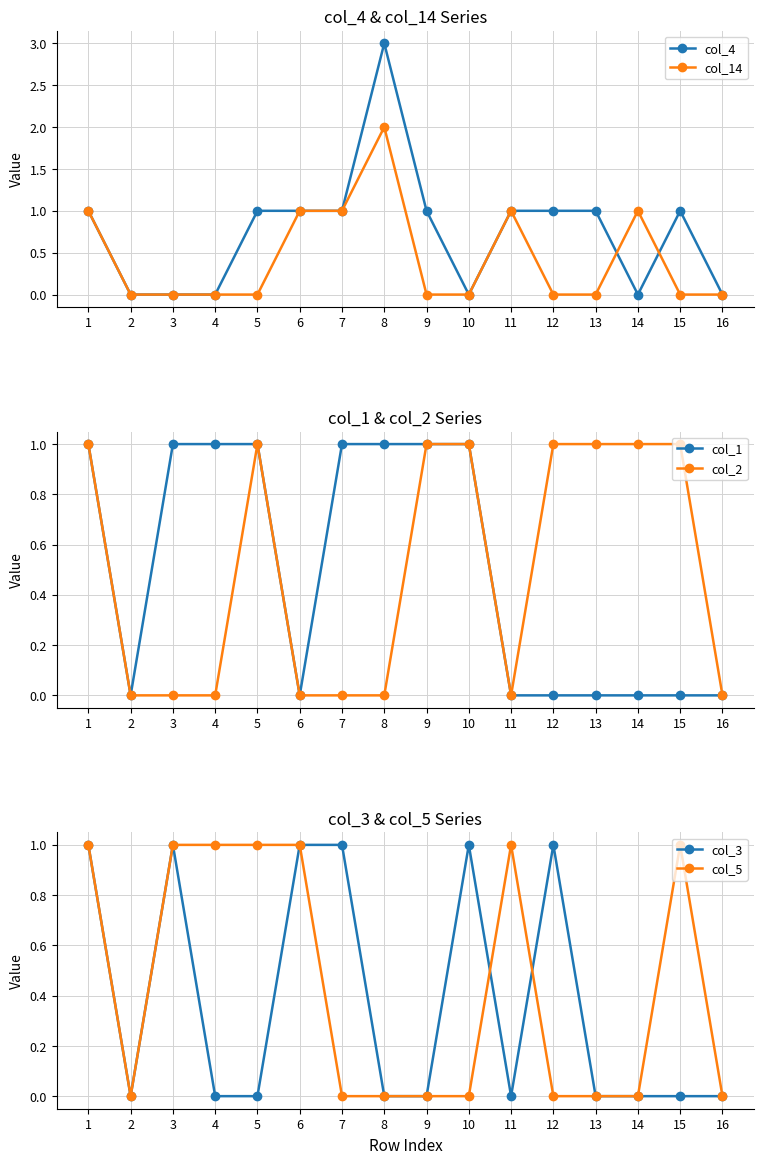

What is the sum of all col_2 values?

8